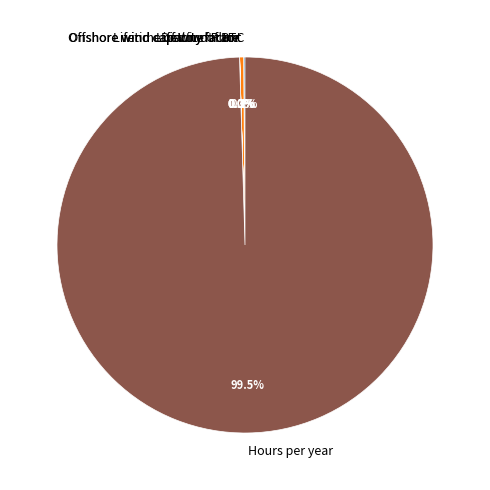

Which has a higher value, Lifetime of Wind Plant or Hours per year?

Hours per year